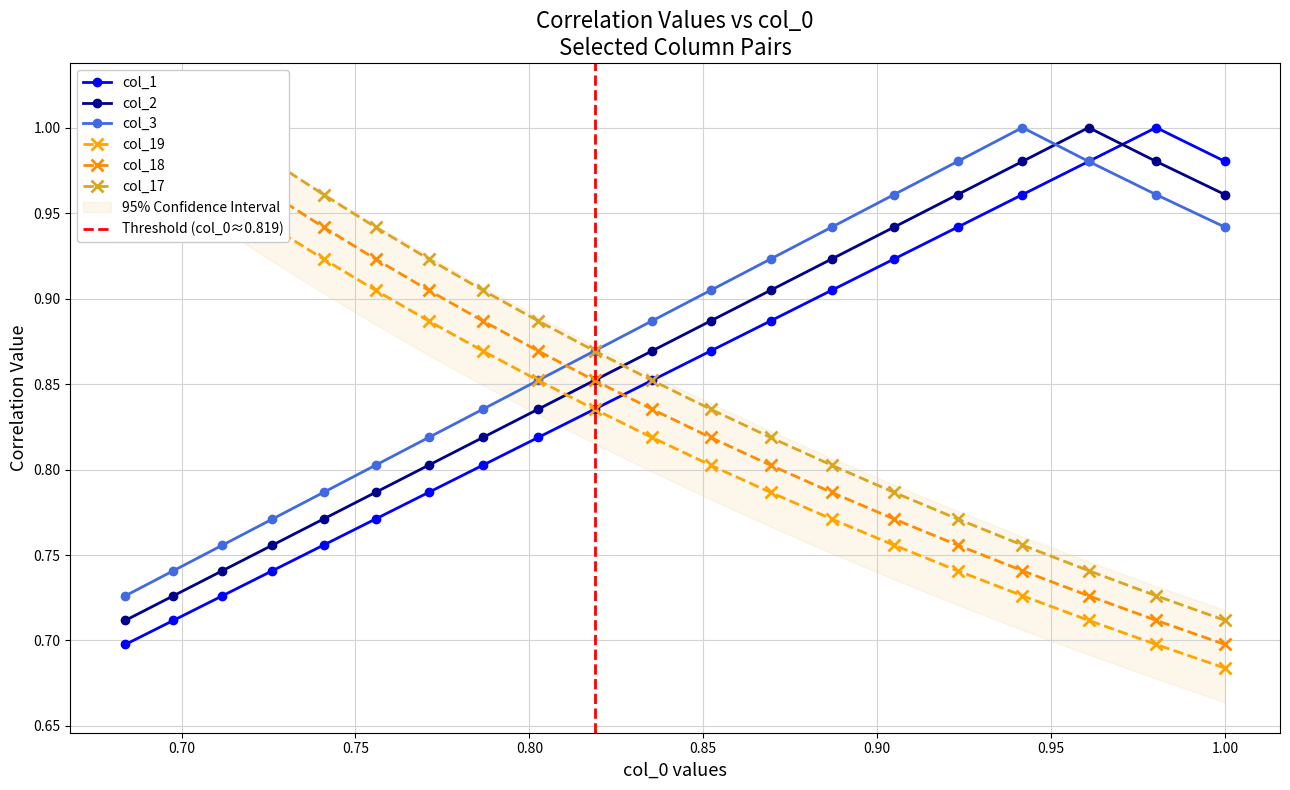

What is the label of the 19th point from the right?

0.70